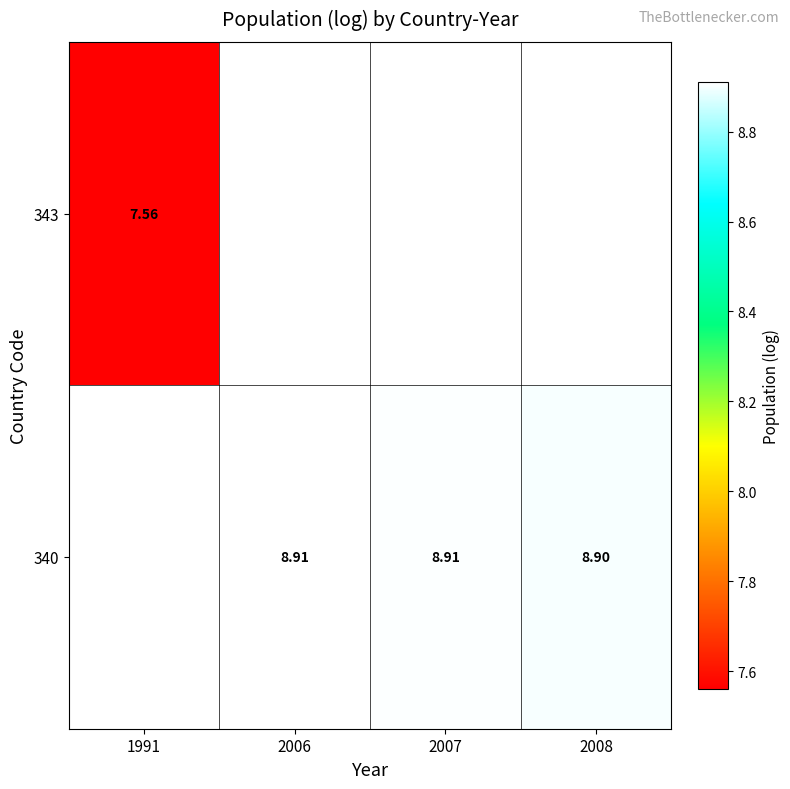

At which label is 343 closest to 7?

1991